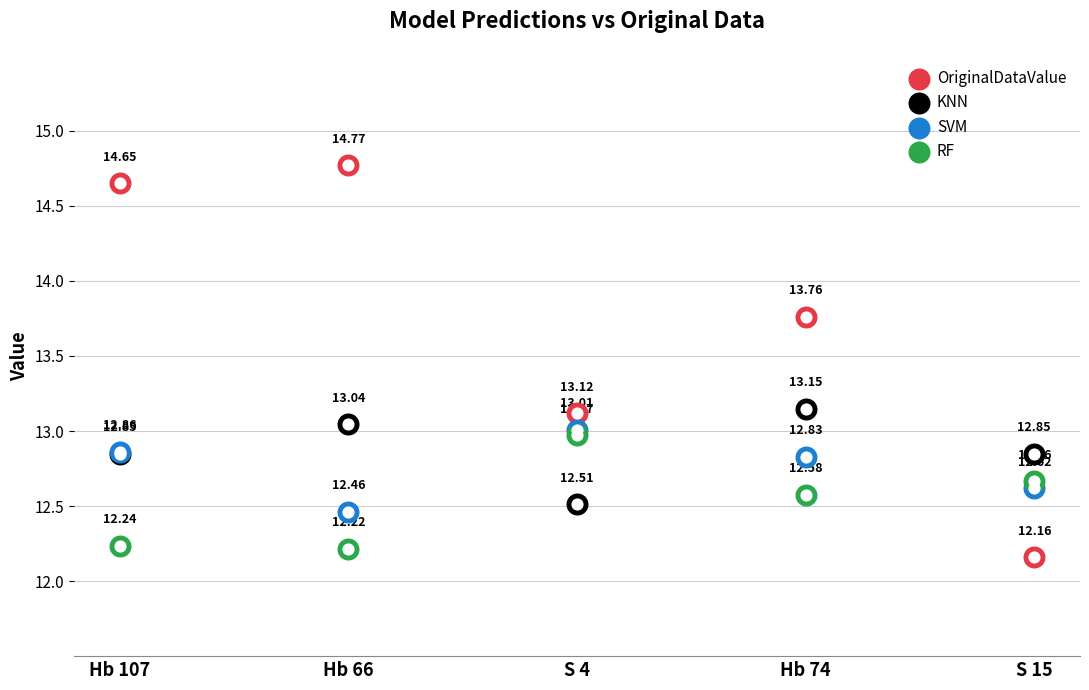

Which series has the largest total across all categories?

OriginalDataValue